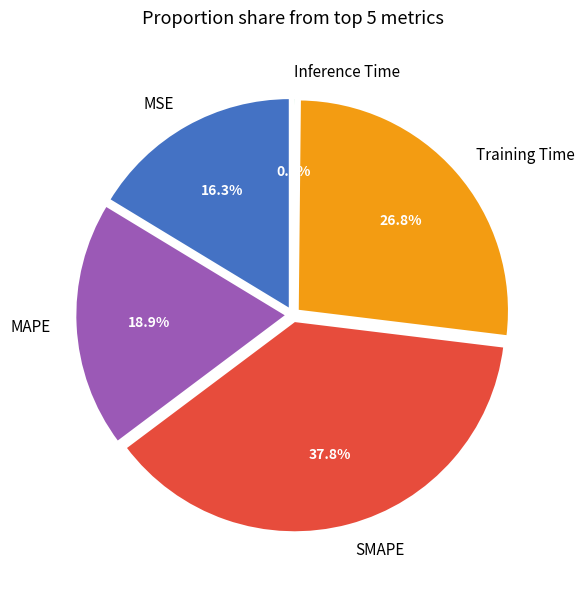

To the nearest percent, what percentage of the pie is MSE?

16%